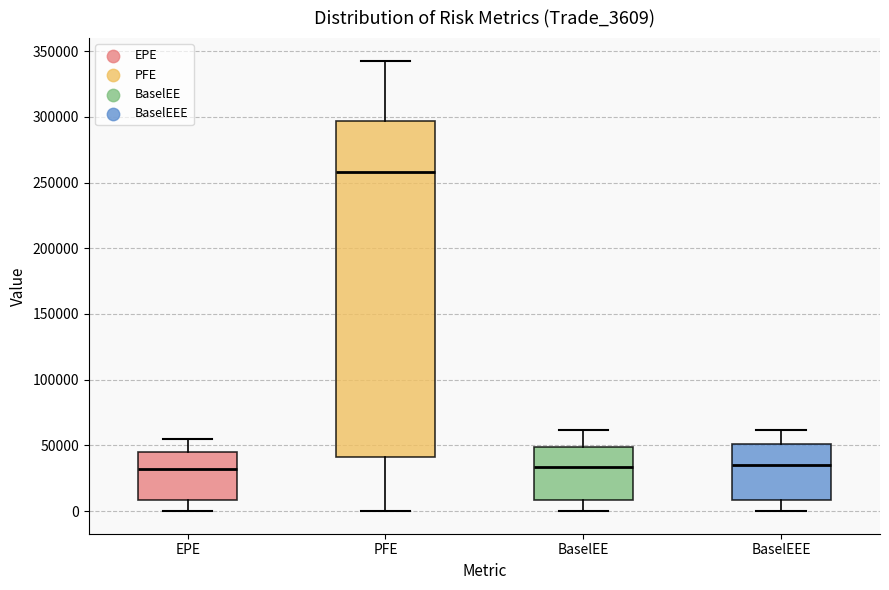

Reading left to right, transcribe this box plot: for each box, give where its median line is, the range the box spans, and where its two whiskers end, as read against the y-axis. The values are not printed on the chart, so give them approximately, as read against the axis.

EPE: median 30000, box 10000 to 45000, whiskers 0 to 55000
PFE: median 260000, box 40000 to 295000, whiskers 0 to 345000
BaselEE: median 35000, box 10000 to 50000, whiskers 0 to 60000
BaselEEE: median 35000, box 10000 to 50000, whiskers 0 to 60000